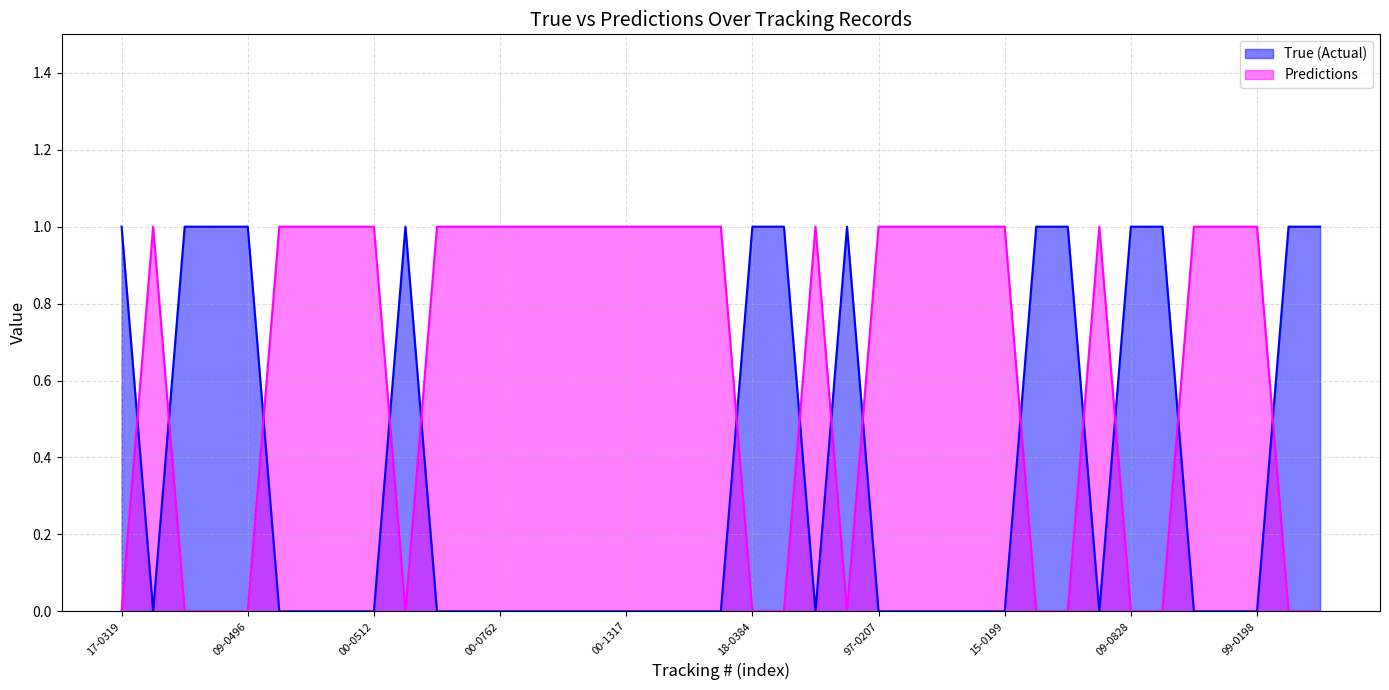

How many positive values does the Predictions series have?

25